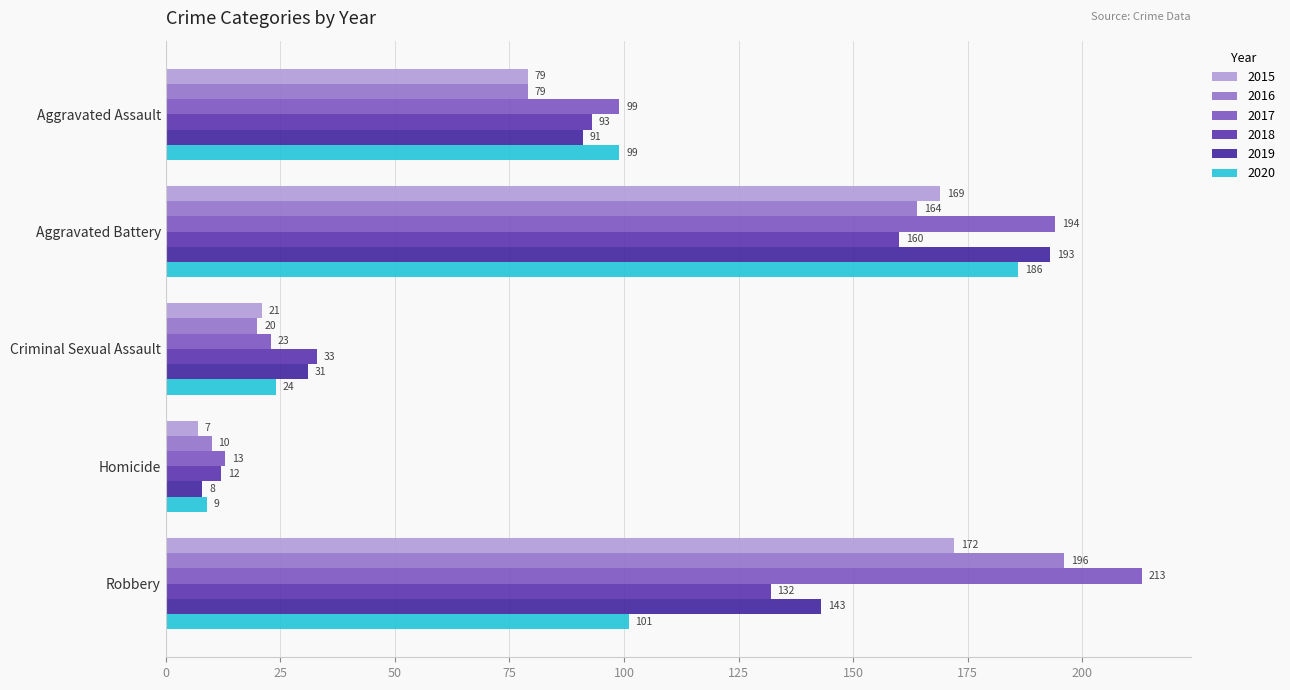

What is the difference between the maximum and minimum values in the 2016 series?

186